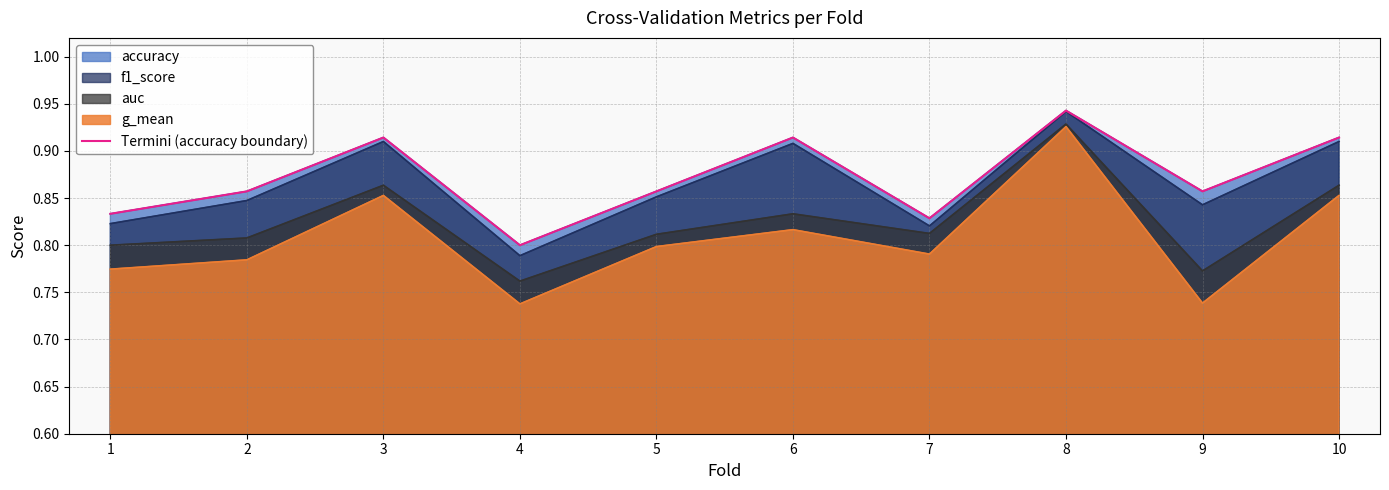

Count the values in the range 0 to 1.

10